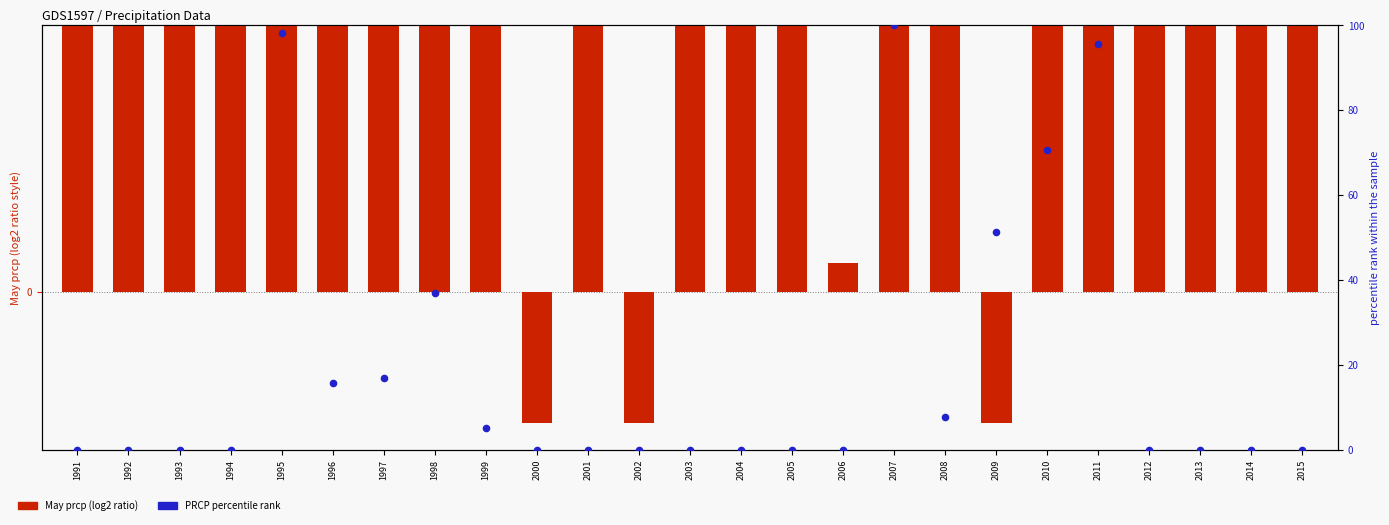

What is the total value across all series at 1991?

0.5